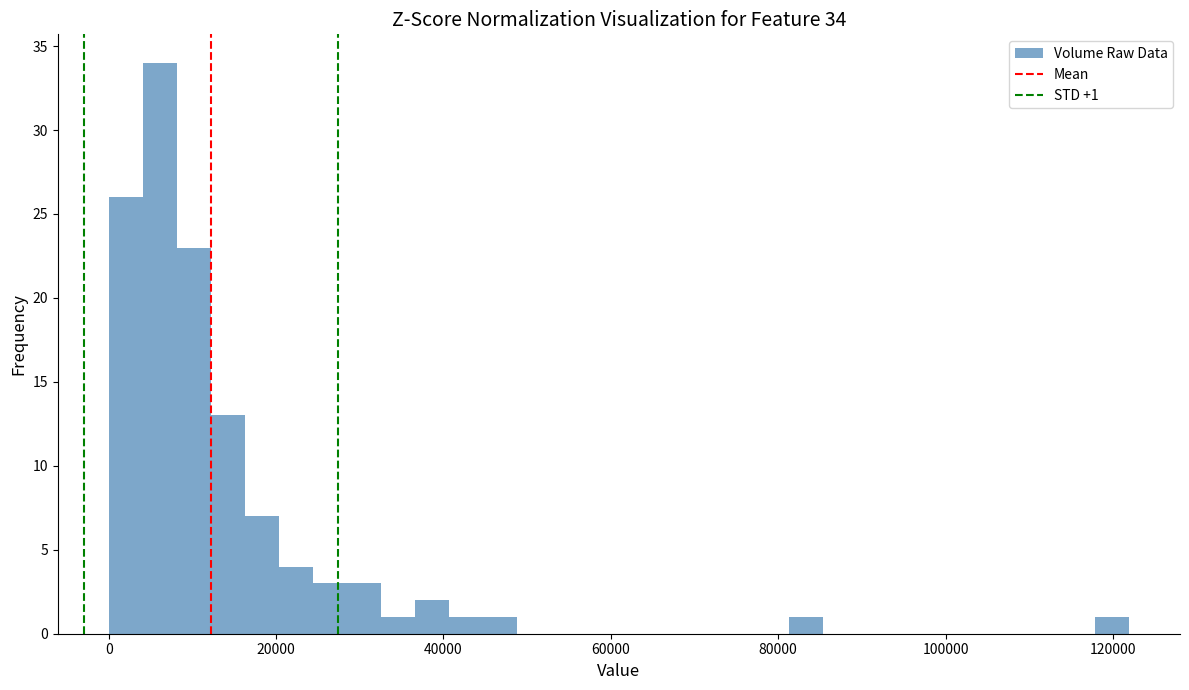

Read against the x-axis, roughly where is the centre of the tallest bar?

6000